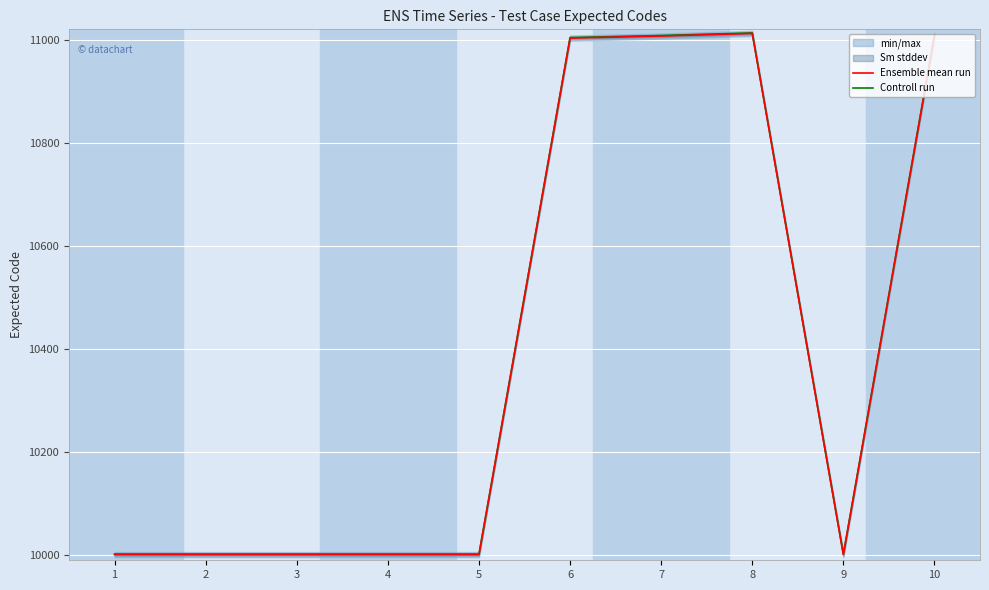

What is the value of the Controll run point at the 8th from the left?

11013